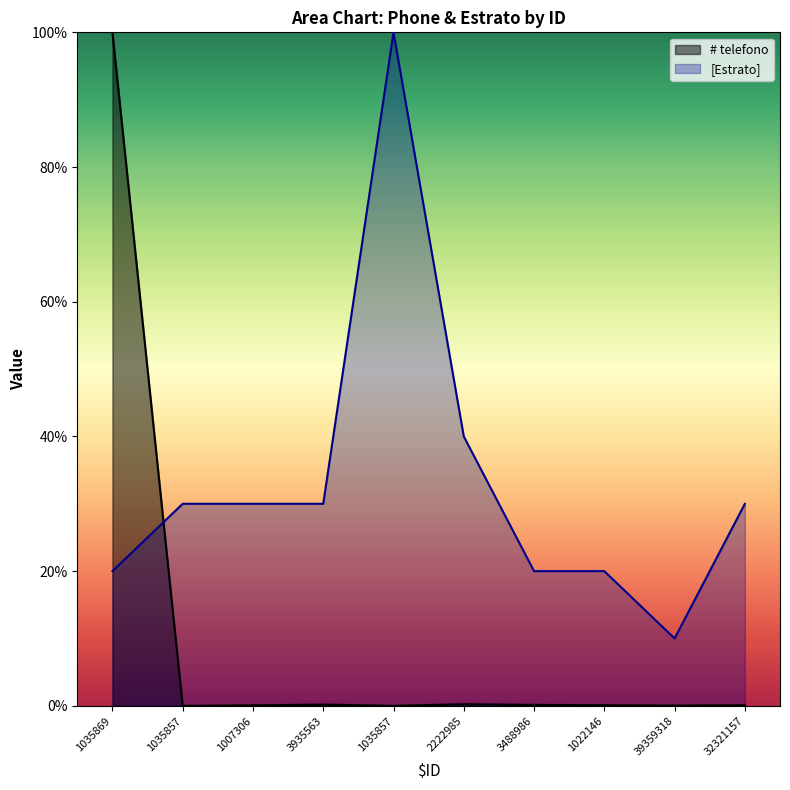

What is the difference between the maximum and minimum values in the # telefono series?

100.0